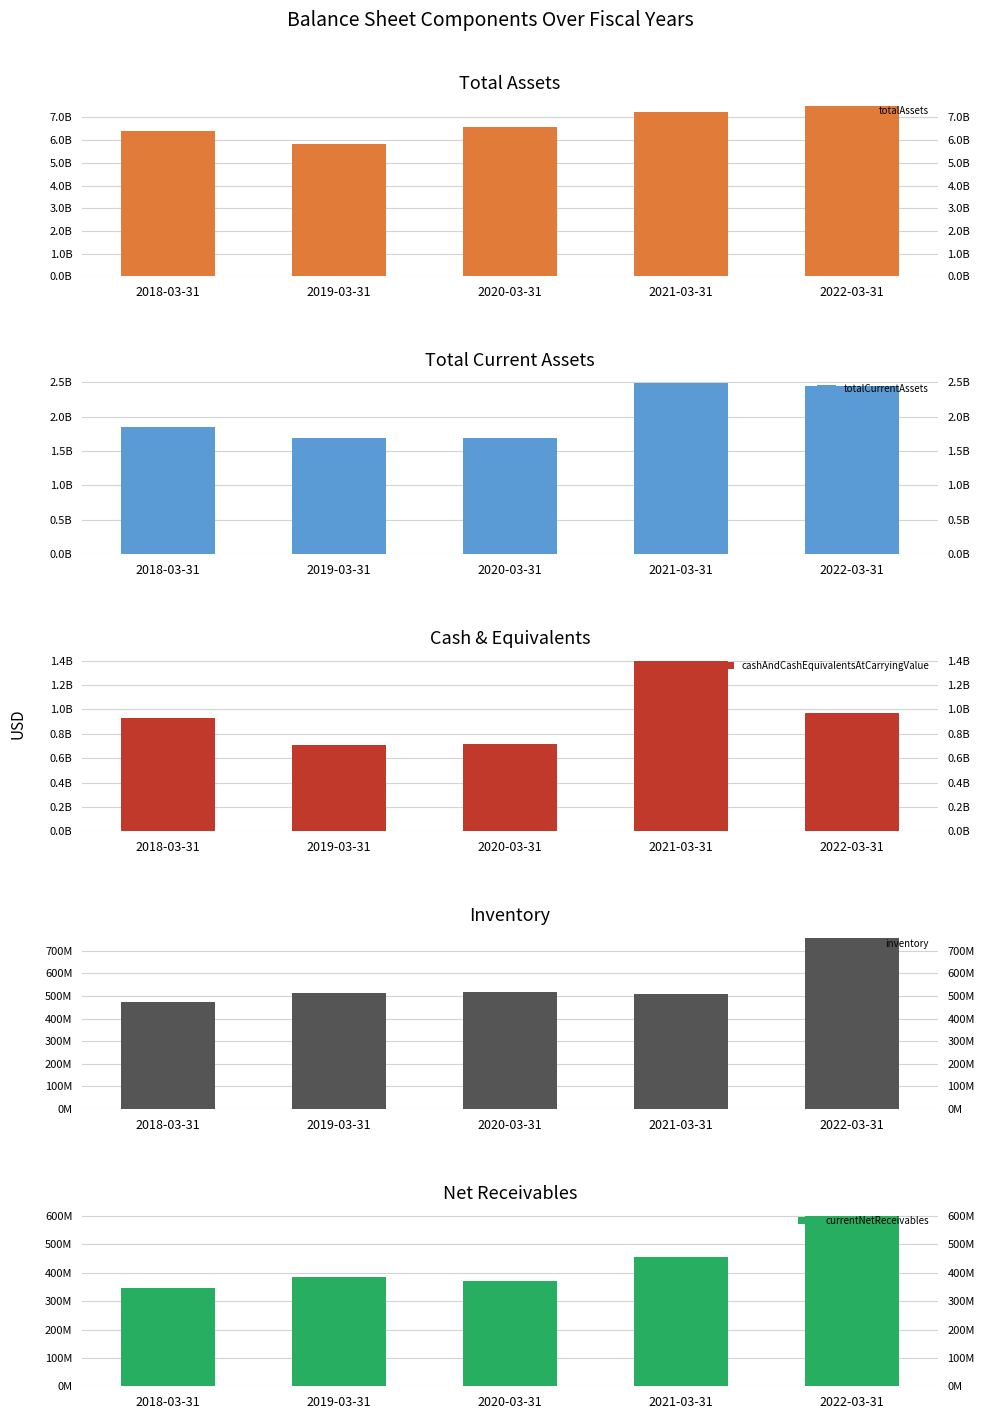

Between 2021-03-31 and 2019-03-31, which is larger?

2021-03-31